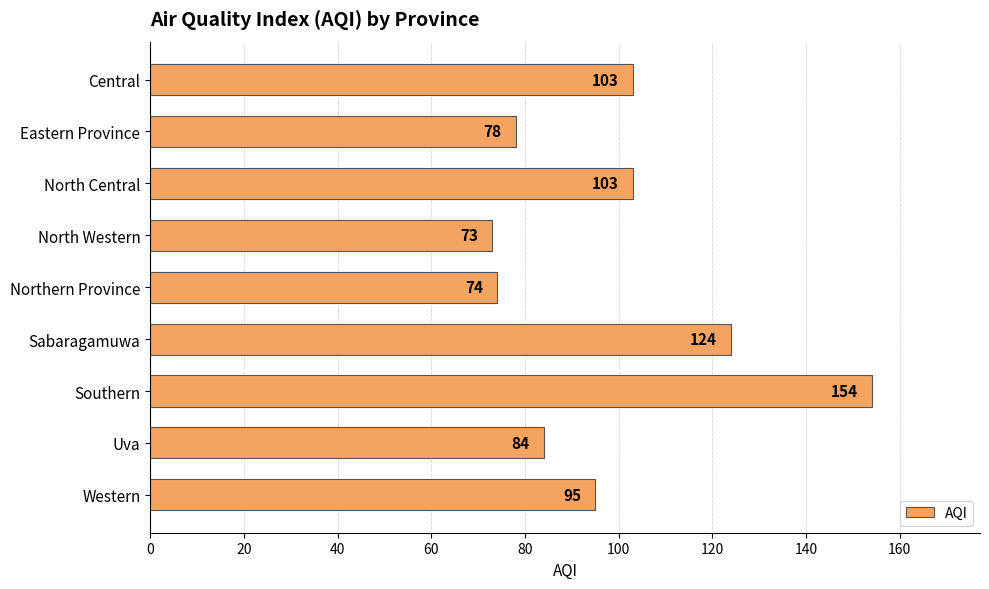

What is the difference between the second highest and second lowest values?

50